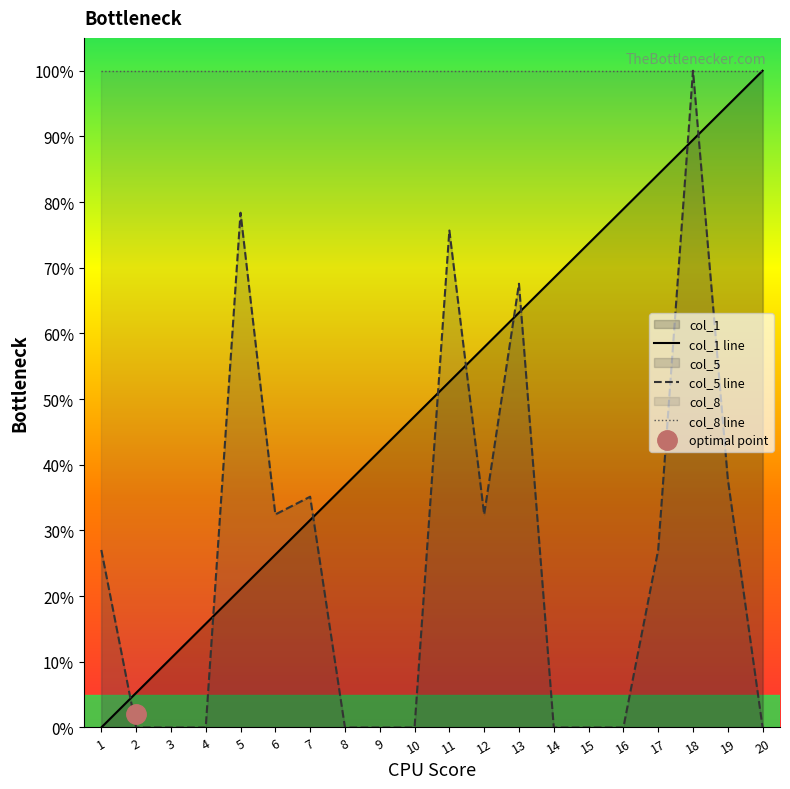

True or false: col_1 has a value of 72.6 at 9.

False